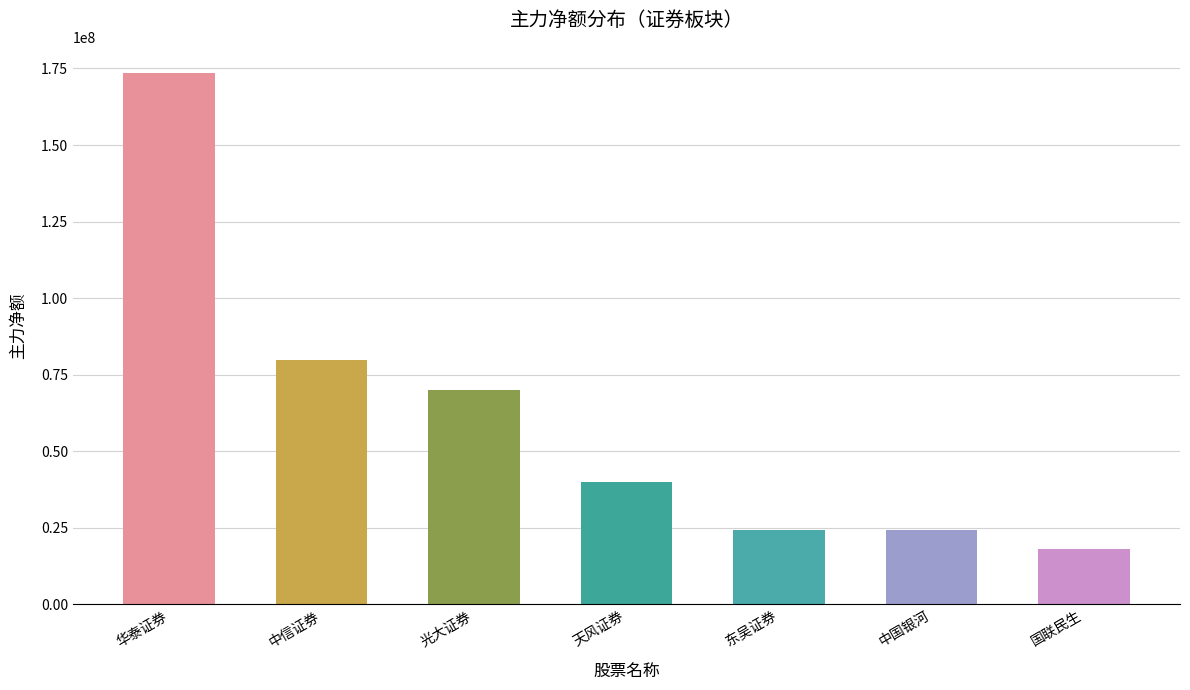

What is the difference between the second highest and minimum values?

61701422